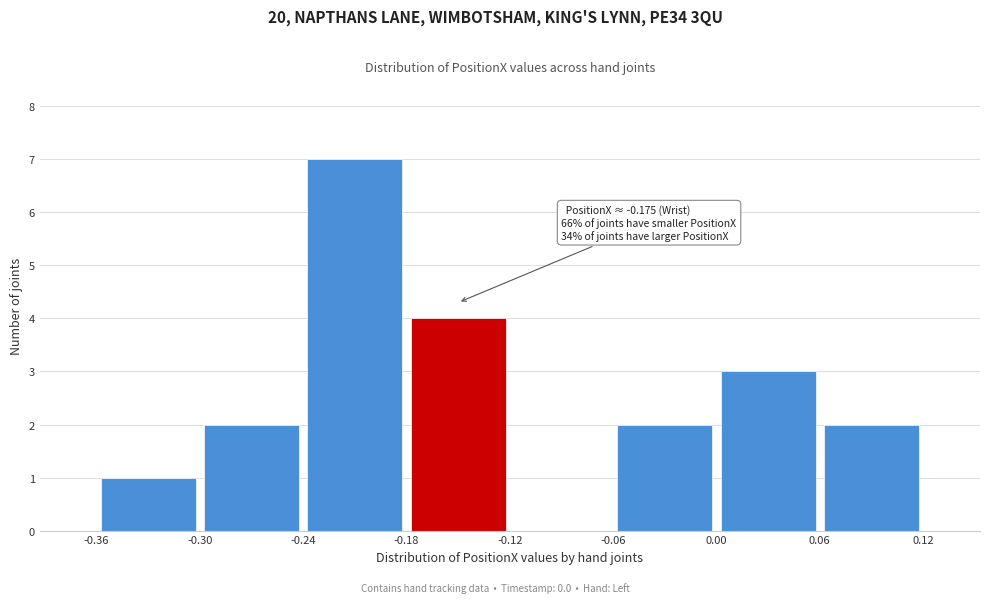

Over which range of the x-axis is the bar tallest?

-0.24 to -0.18